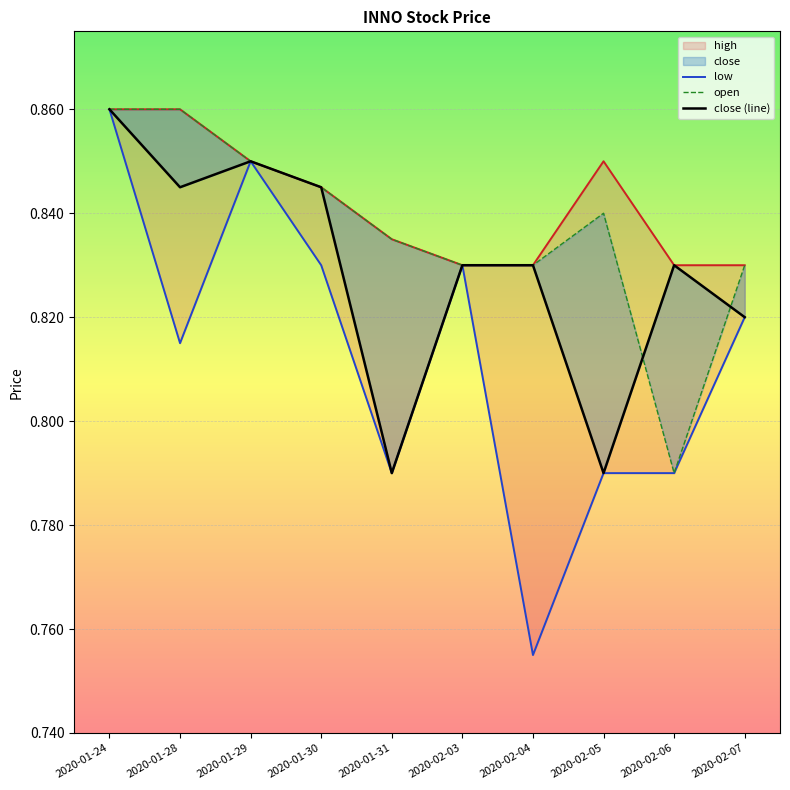

The open series shows 0.8 at 2020-02-06. True or false?

True